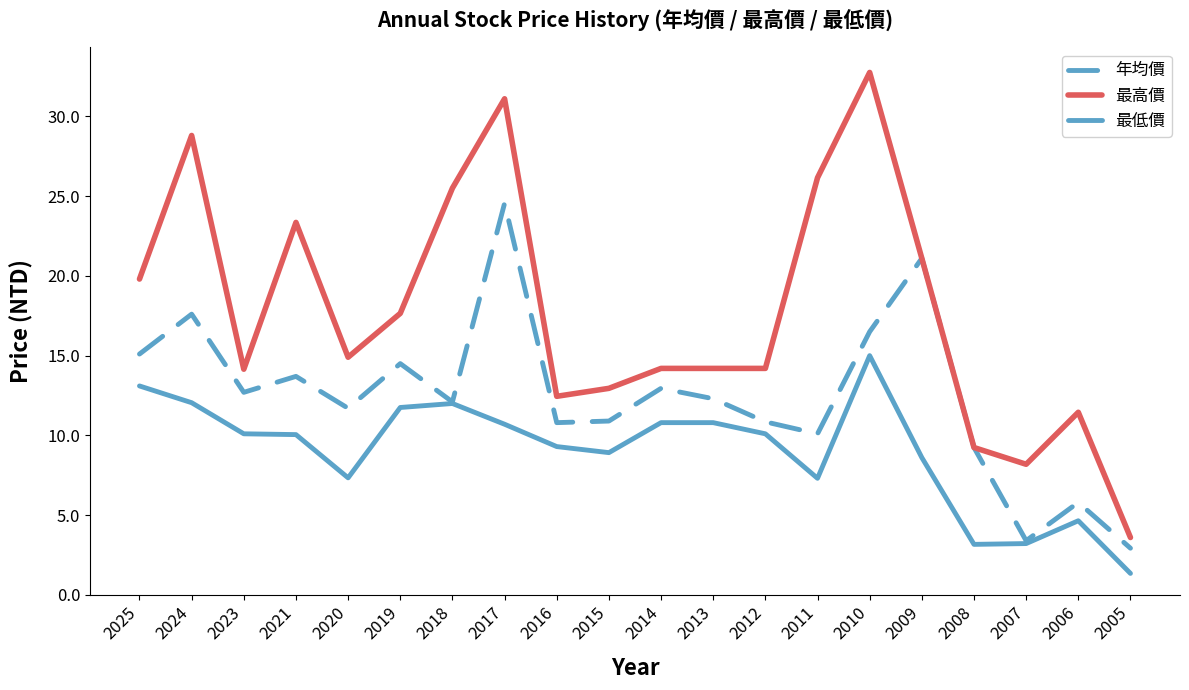

Where is the first local minimum for 年均價?

2023